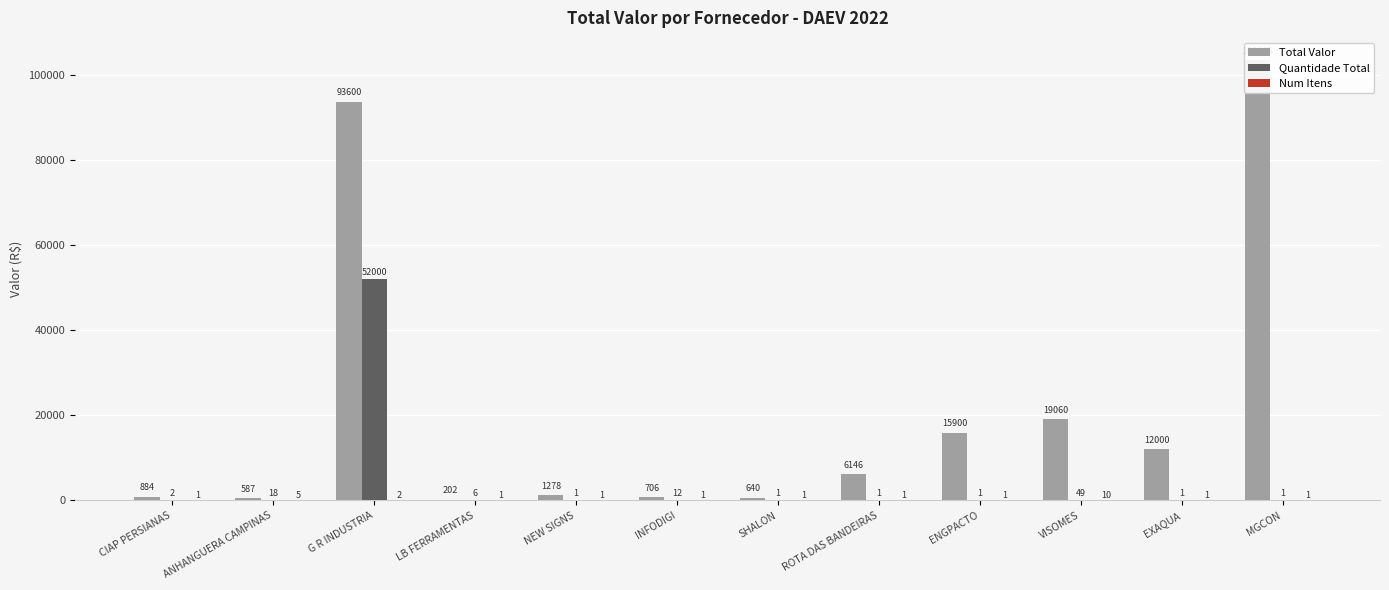

What is the total value across all series at VISOMES?

19119.0